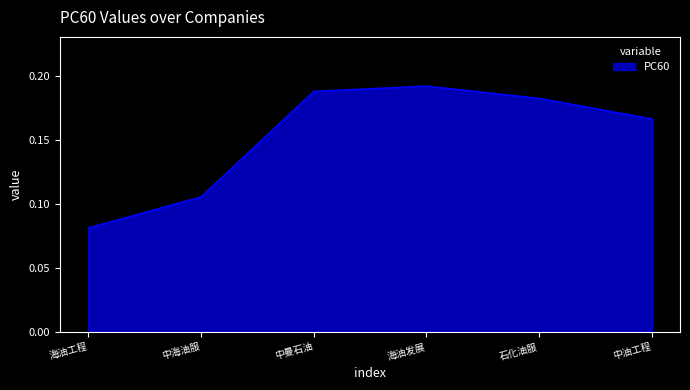

Count the values in the range 0 to 1.

6